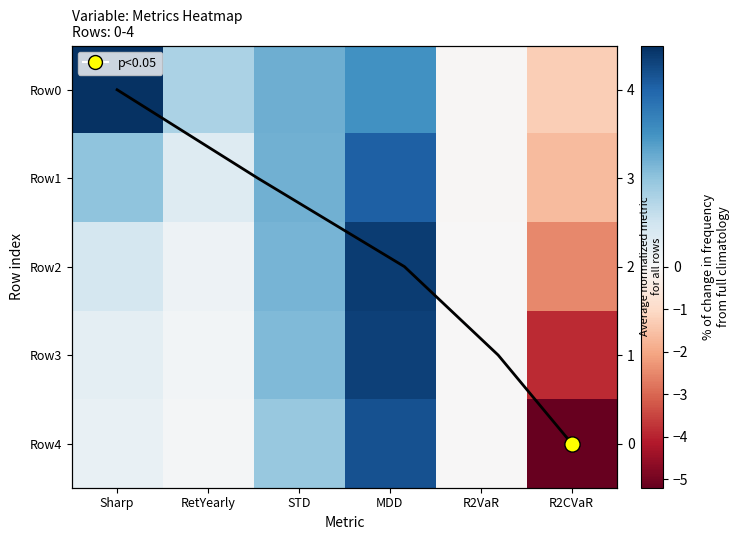

At which label does 2 reach its minimum?

R2CVaR